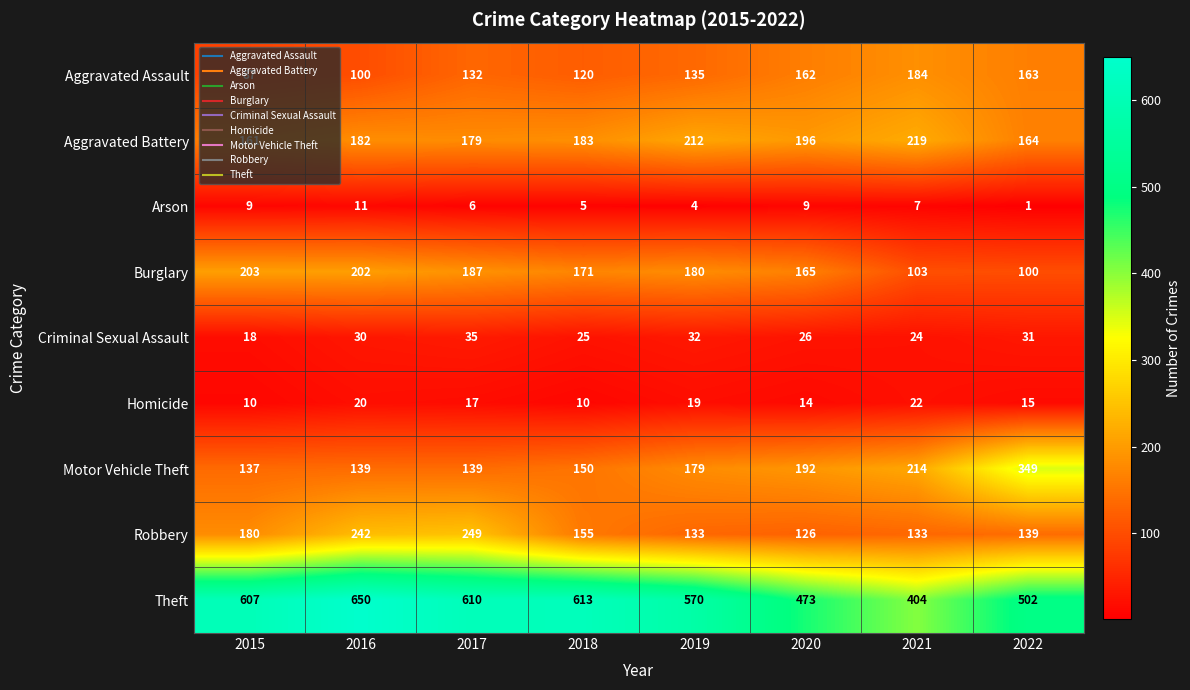

How many distinct data groups are displayed?

9